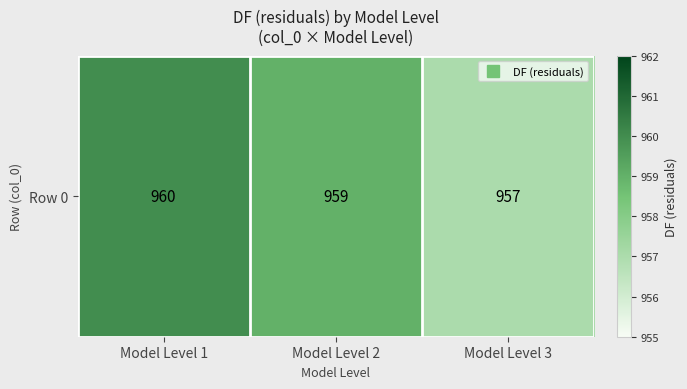

Rank the categories by value from lowest to highest.

Model Level 3, Model Level 2, Model Level 1